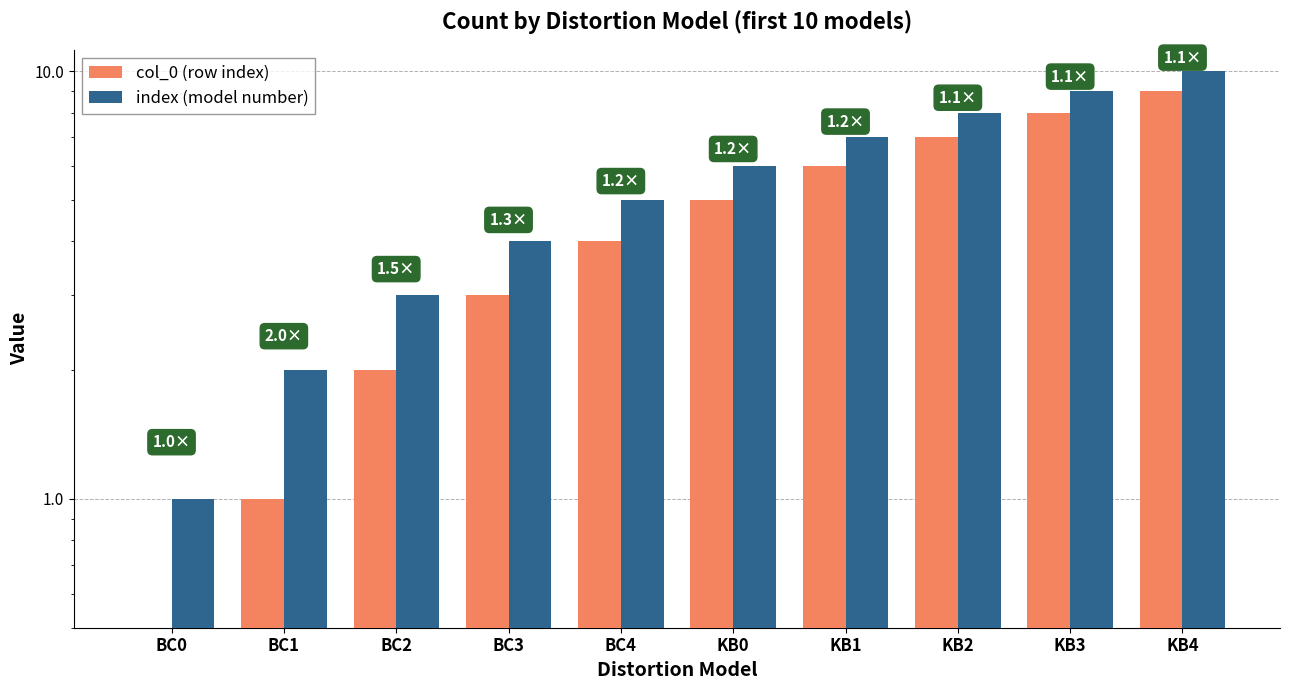

What are all the series names shown in the legend?

col_0 (row index), index (model number)